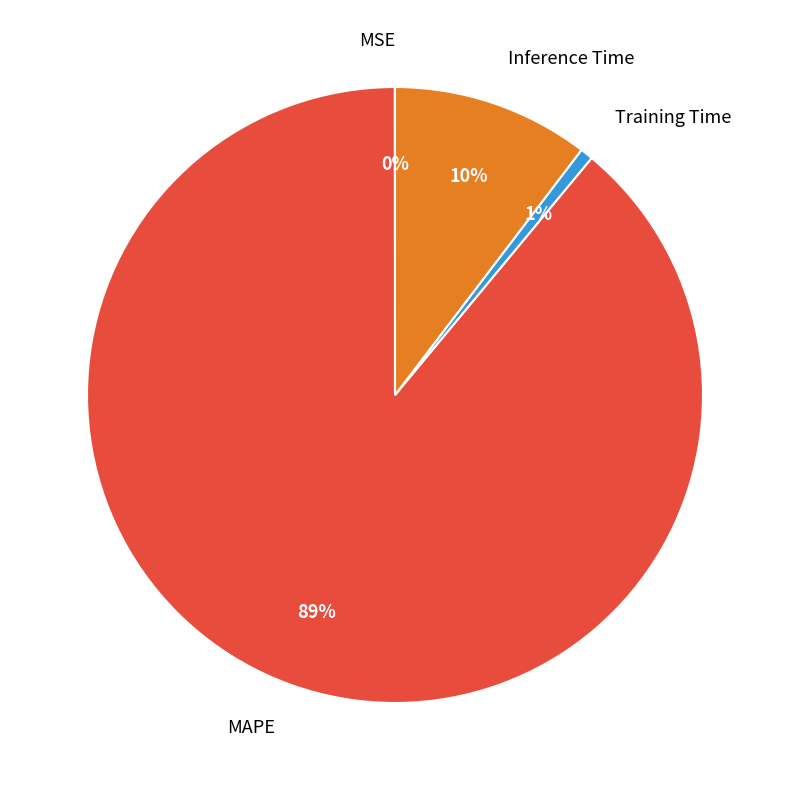

What is the majority slice?

MAPE